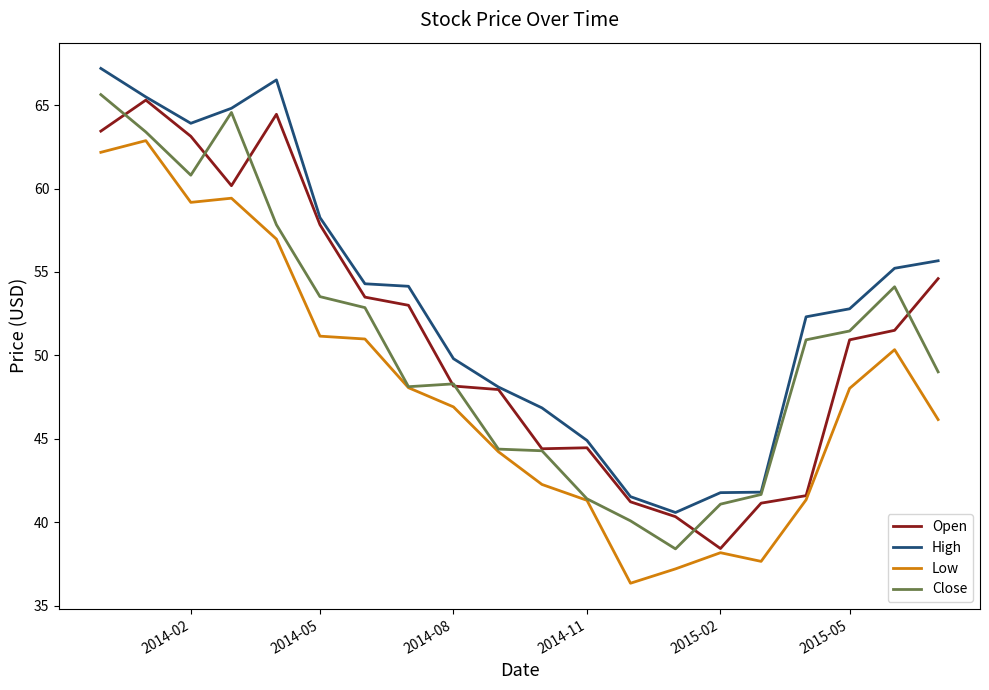

Does the chart display data point markers on the line(s)?

No